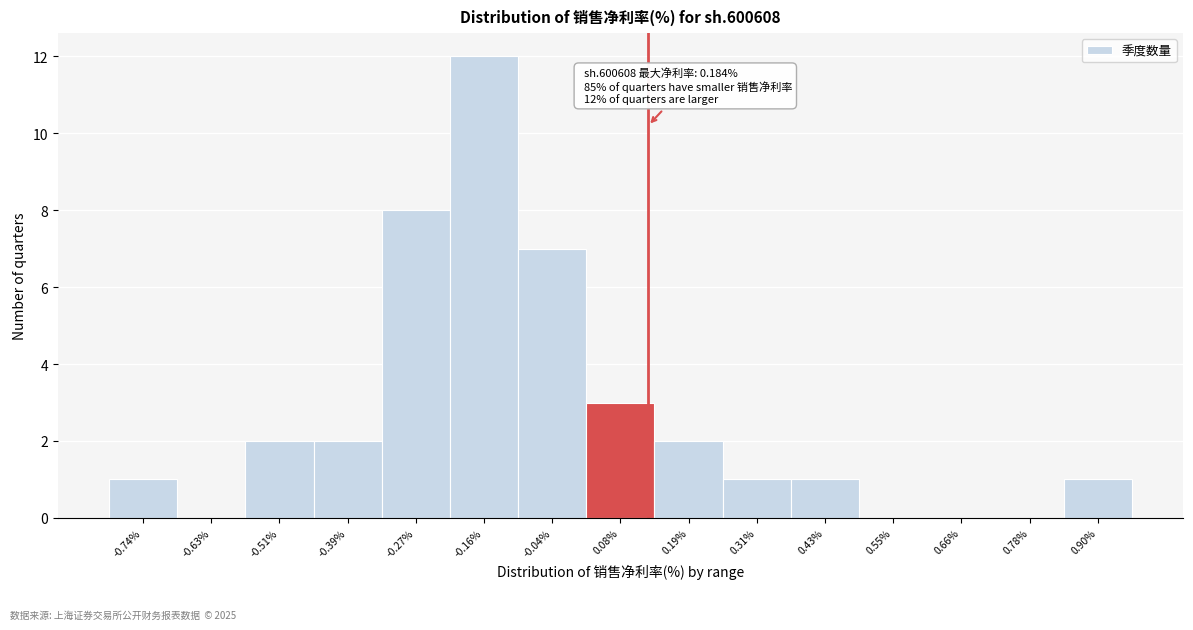

Reading left to right, extract all data points from this chart.

-0.74%=1	-0.63%=0	-0.51%=2	-0.39%=2	-0.27%=8	-0.16%=12	-0.04%=7	0.08%=3	0.19%=2	0.31%=1	0.43%=1	0.55%=0	0.66%=0	0.78%=0	0.90%=1